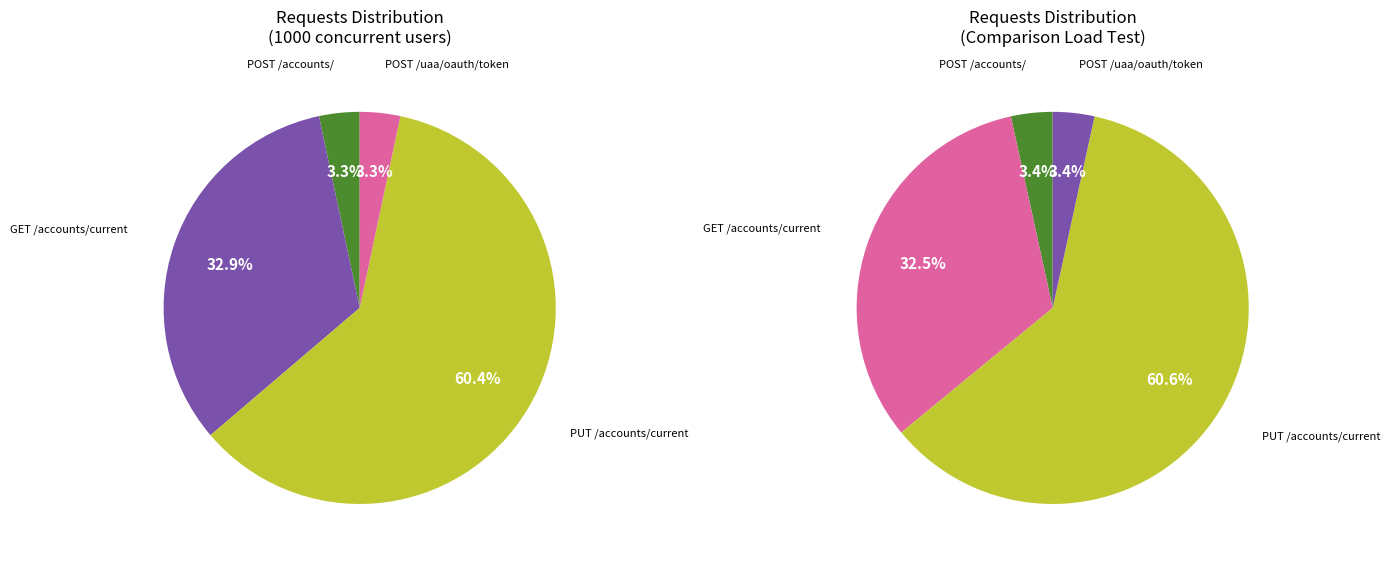

What is the largest slice in the pie chart?

PUT /accounts/current